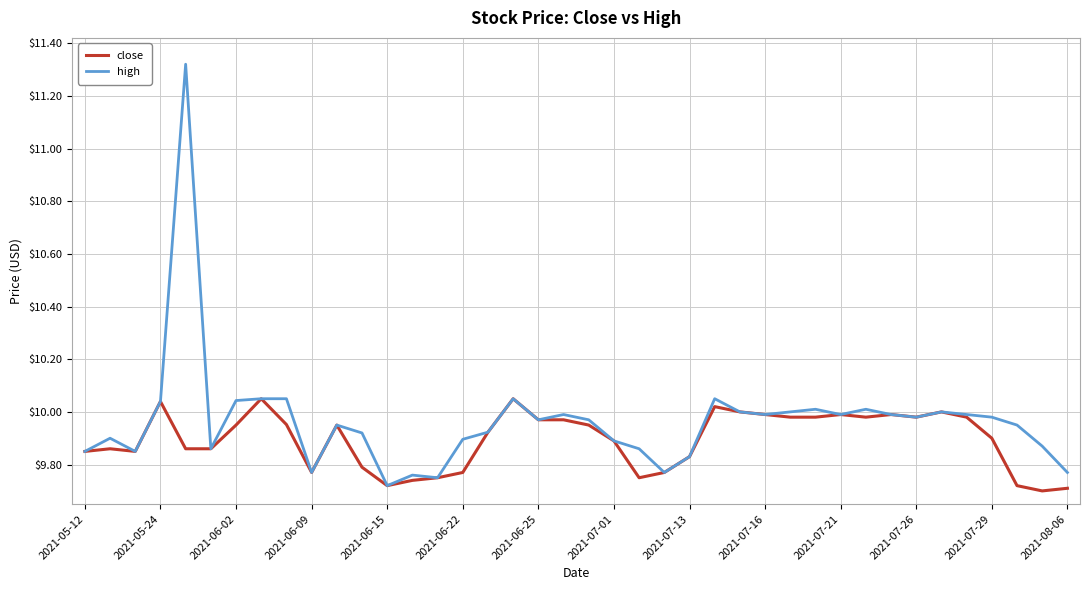

In high, how many points are lower than both neighbors (excluding endpoints)?

10